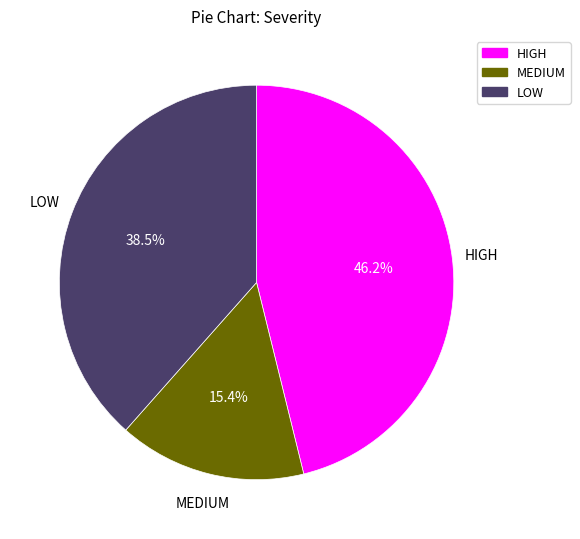

What is the smallest slice in the pie chart?

MEDIUM